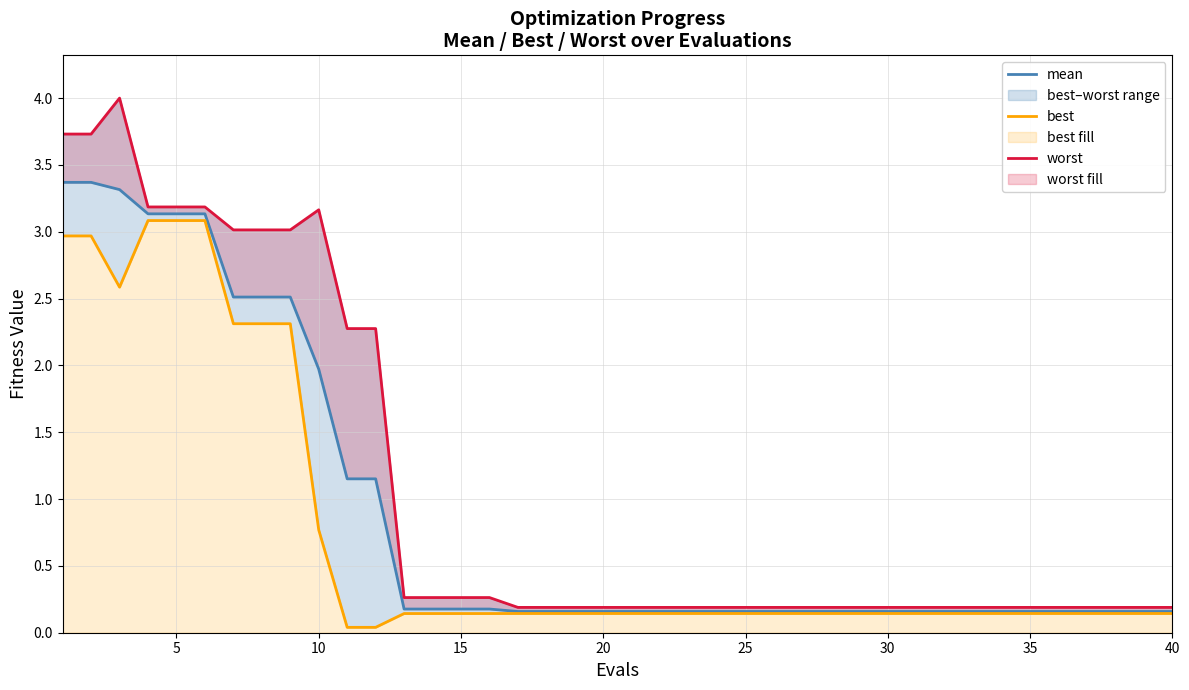

True or false: worst and best intersect in this chart.

False